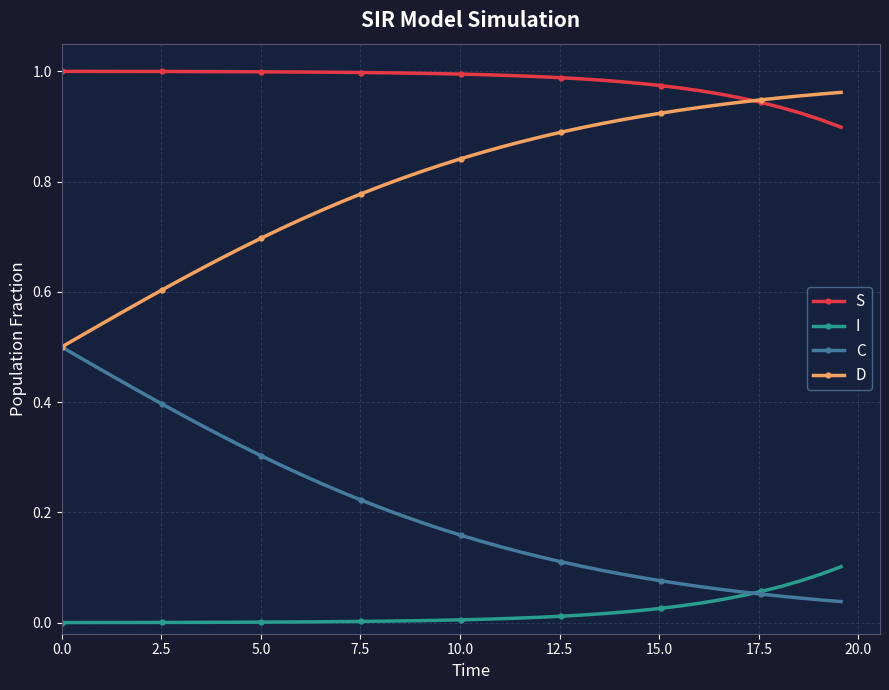

Rank the series by their maximum value, from lowest to highest.

I, C, D, S